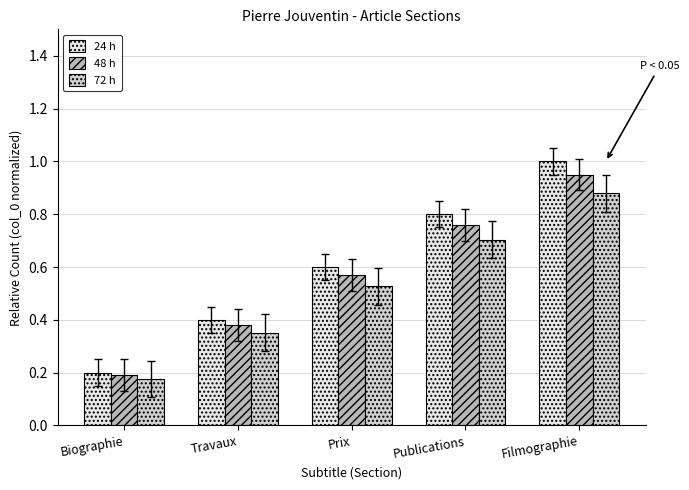

Where is 24 h nearest to the value 0?

Biographie